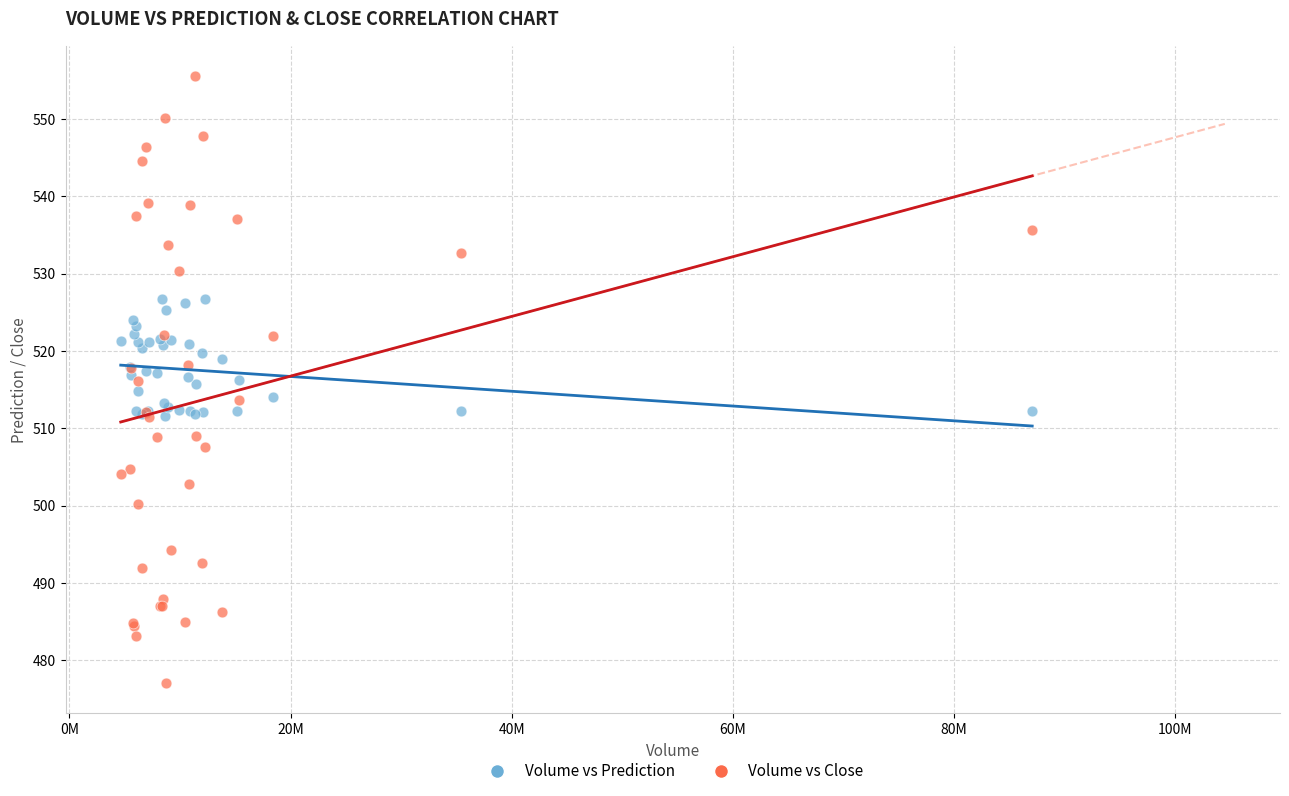

Which series reaches the maximum Y coordinate?

Volume vs Close